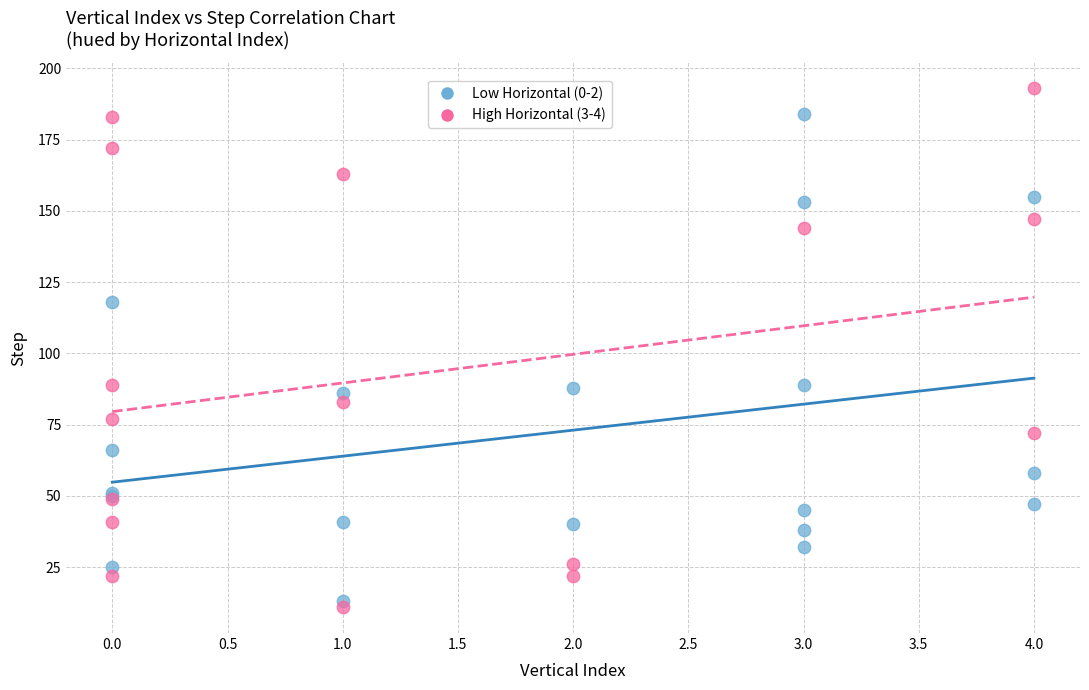

Which series has the widest spread of Y values?

High Horizontal (3-4)